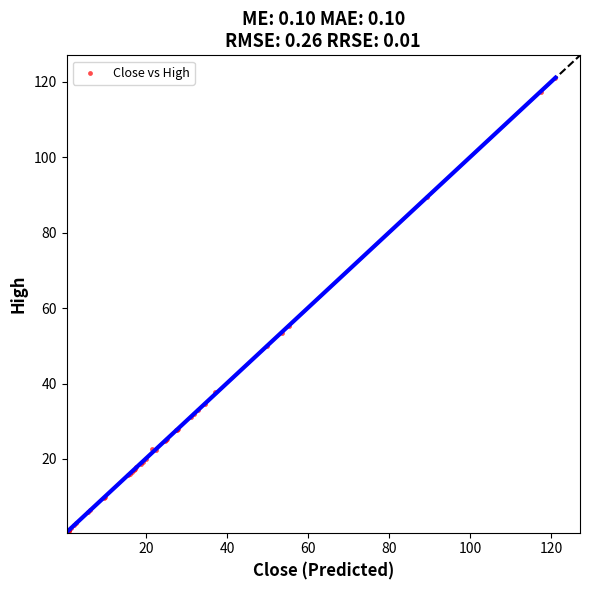

What Y value in the scatter plot is closest to 60?

55.2